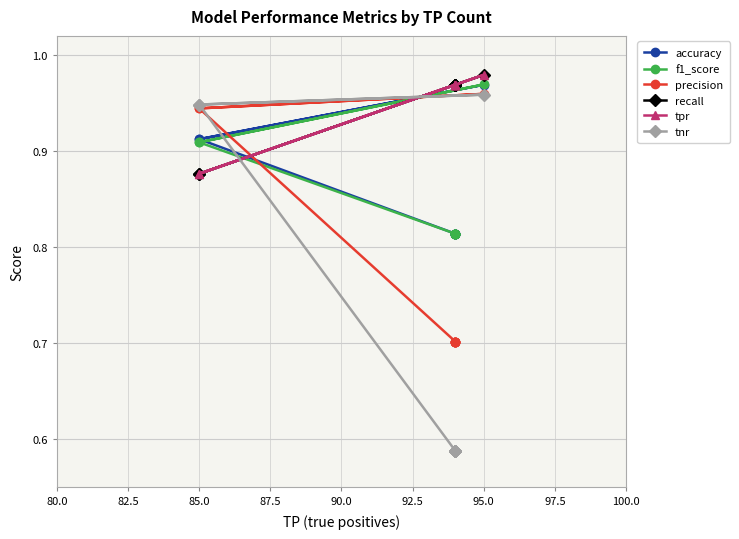

Is it true that precision equals 1.1 at 100.0?

False